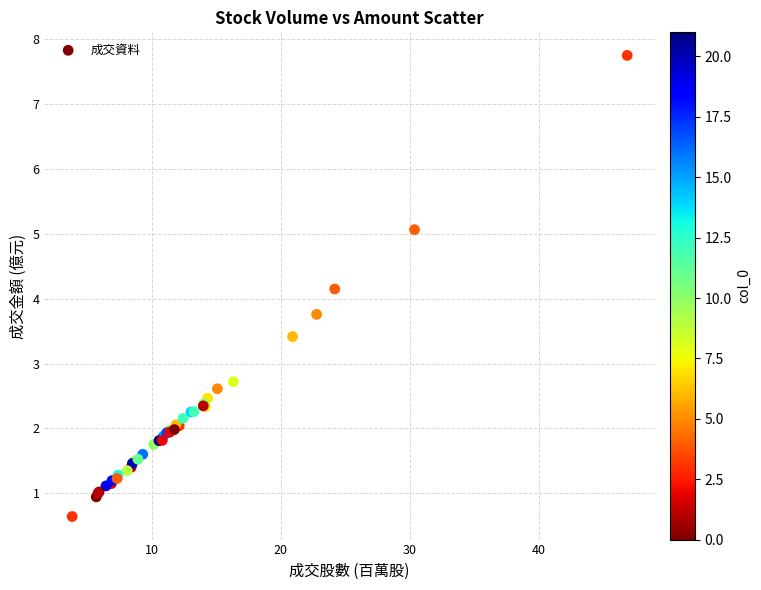

What Y value in the scatter plot is closest to 4?

4.2